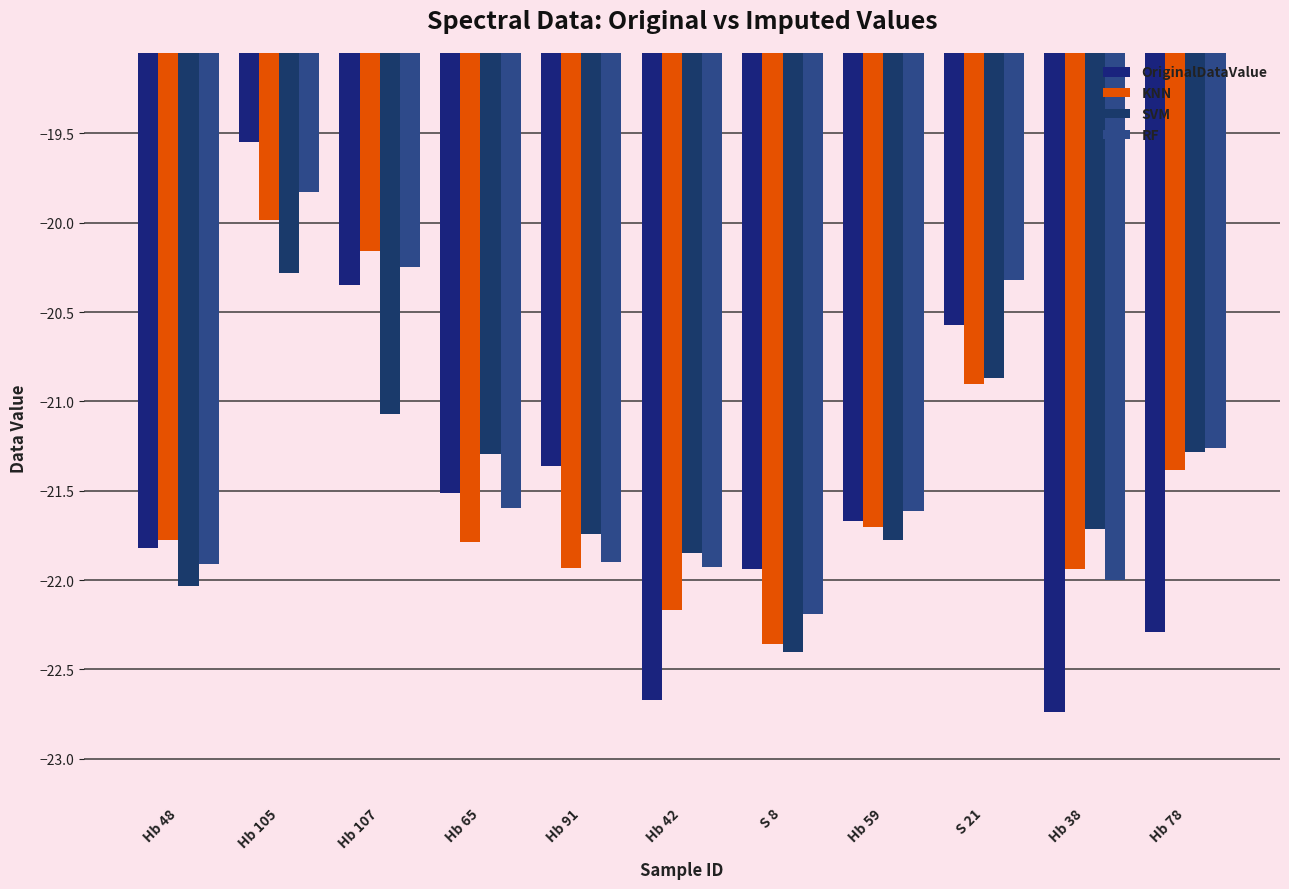

How many groups of bars are there?

11